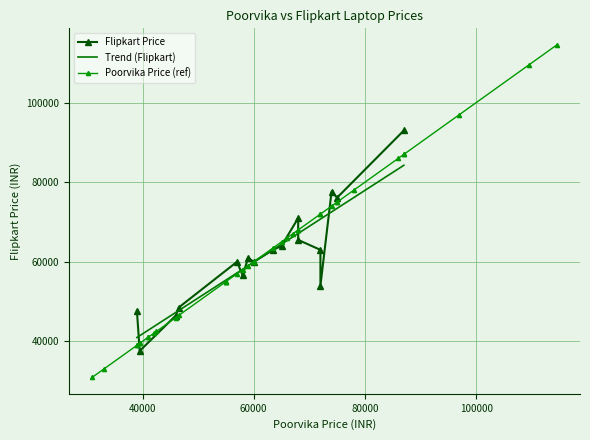

What is the minimum value for Trend (Flipkart)?

40964.8